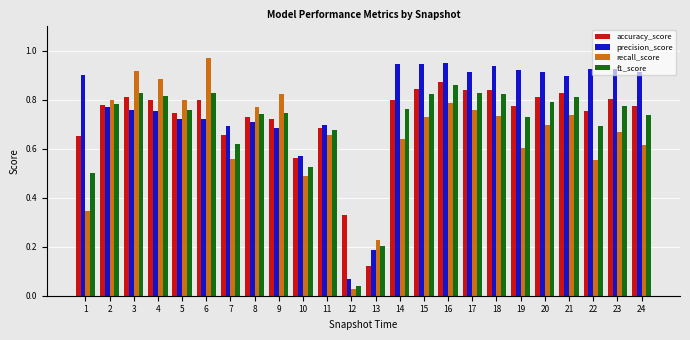

Which label corresponds to the smallest value in the chart?

12